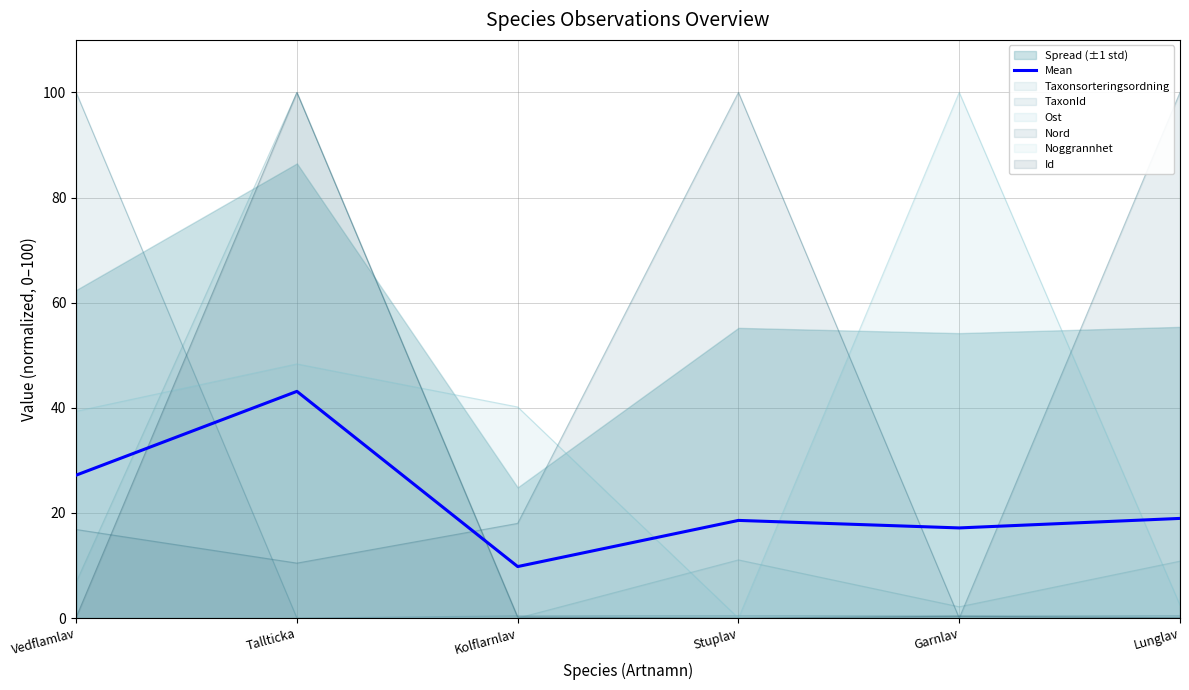

Read the value at Kolflarnlav.

9.8